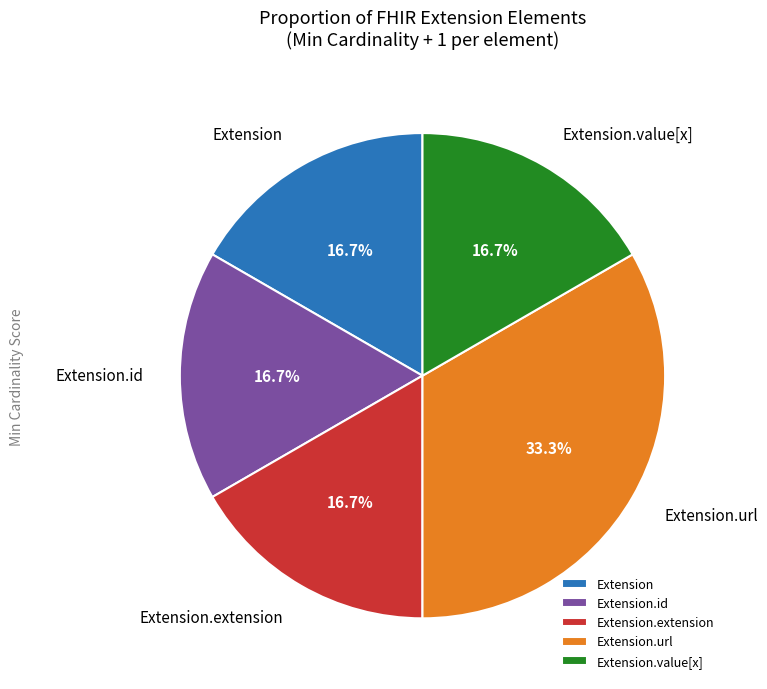

Is there a majority slice in this chart?

No